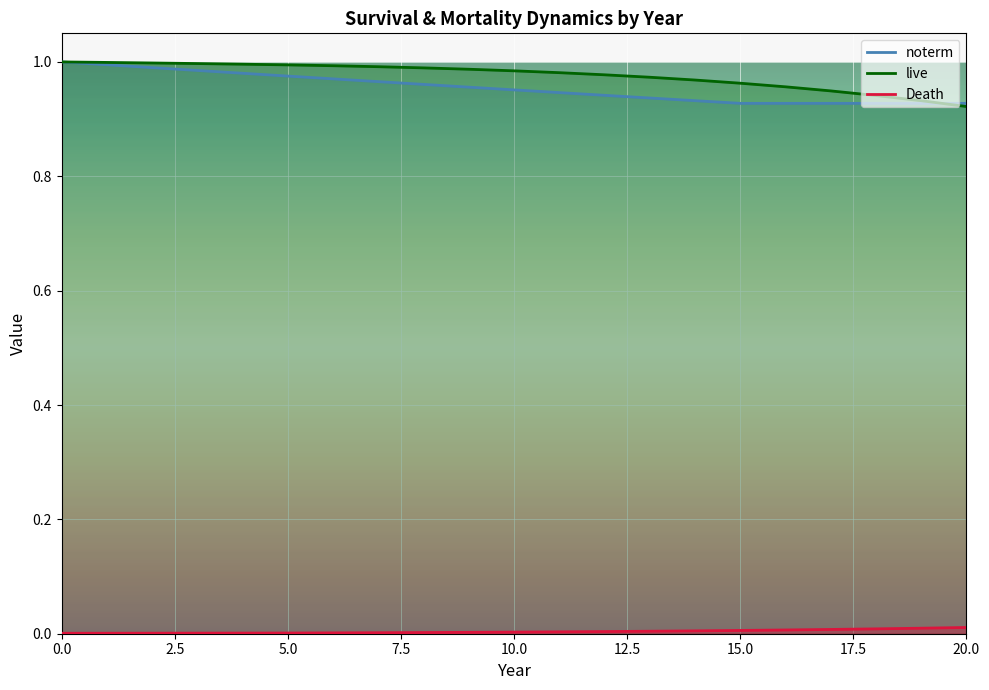

True or false: live has more than 0 points higher than both neighbors.

False